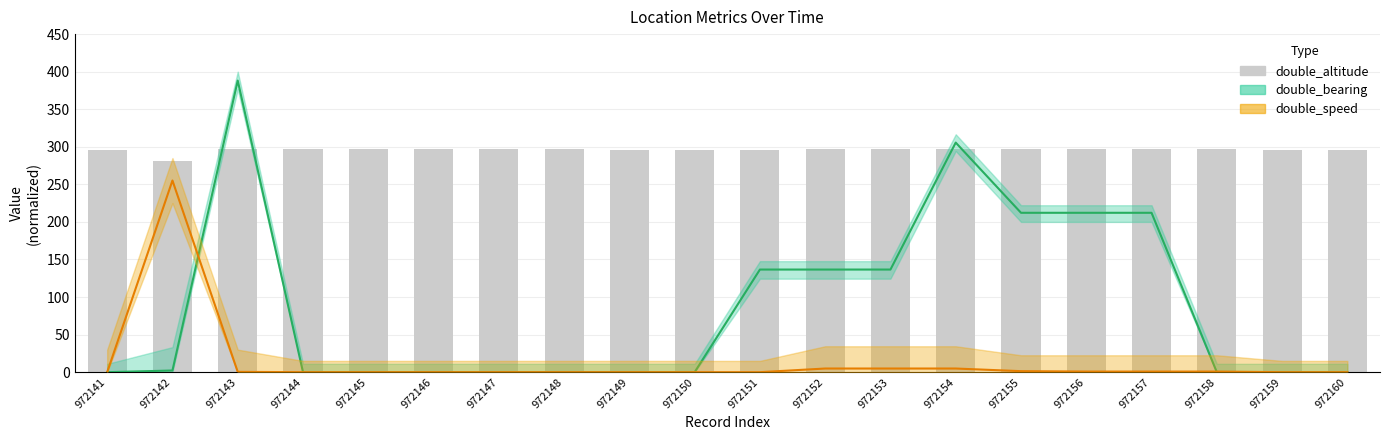

What is the approximate value at 972159?

295.8